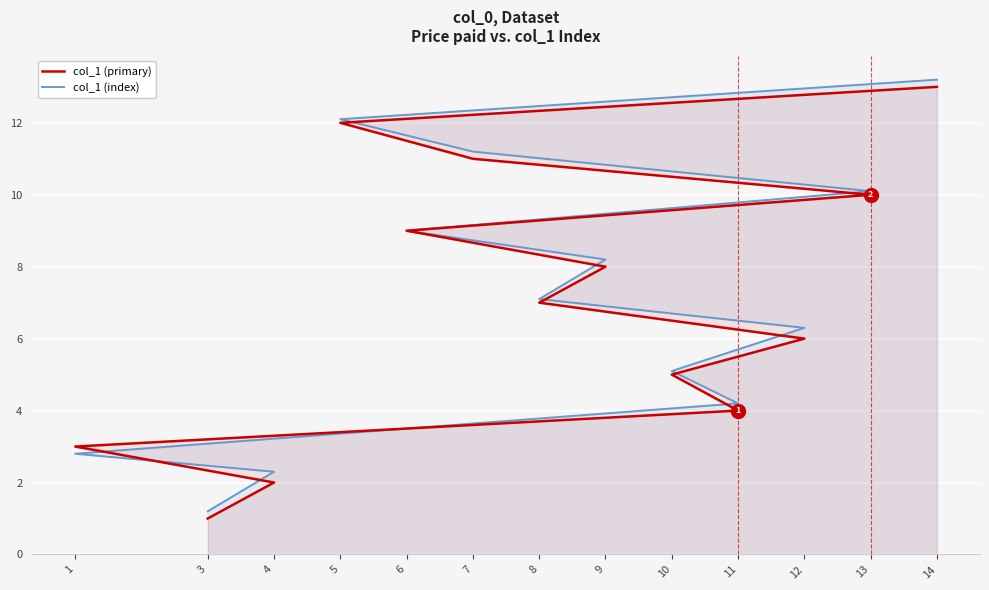

Which series ends up on top after the final intersection of col_1 (index) and col_1 (primary)?

col_1 (index)